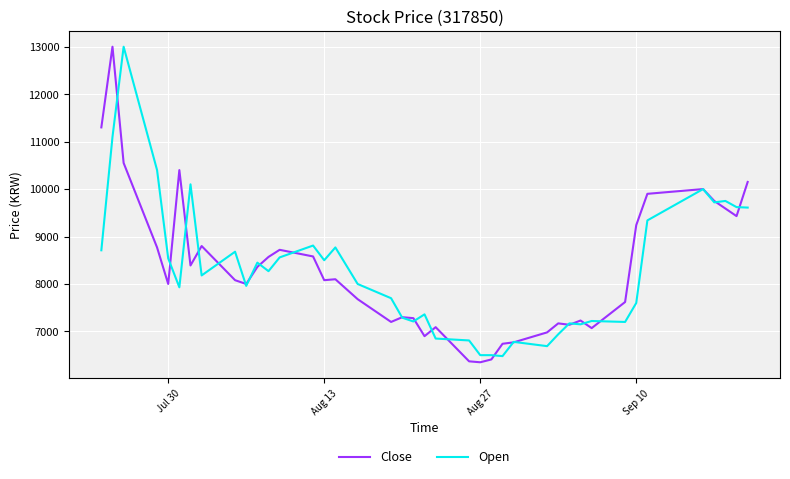

What is the greatest value displayed?

13000